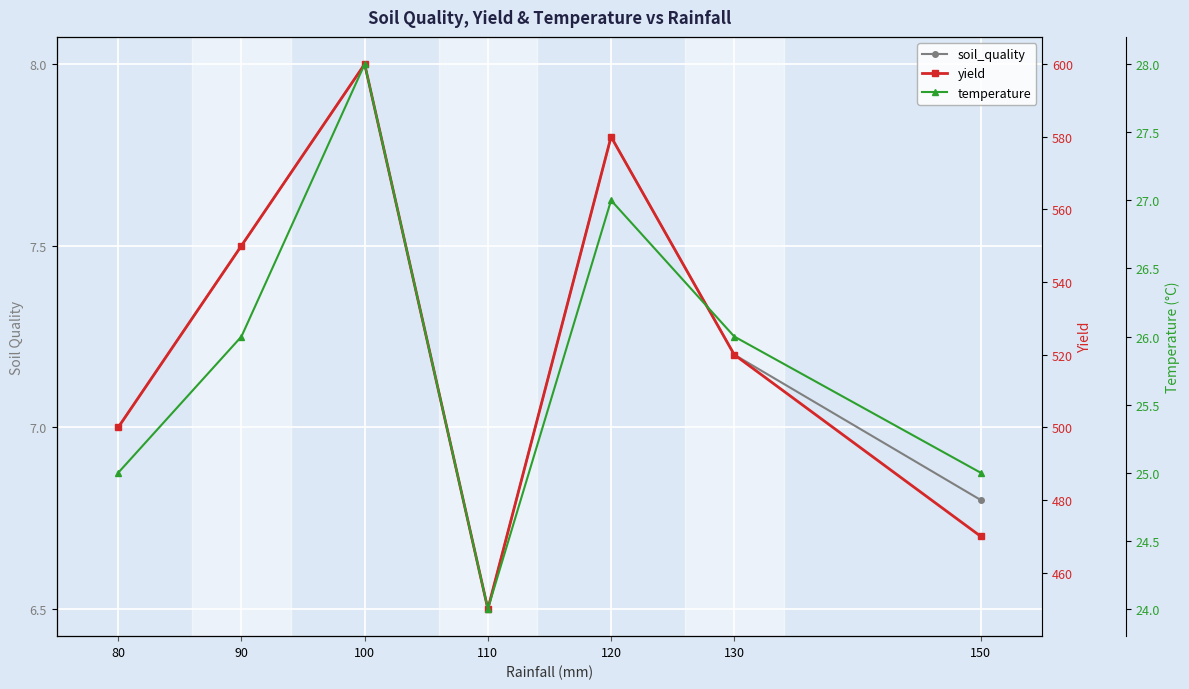

How many data points does each series have?

7